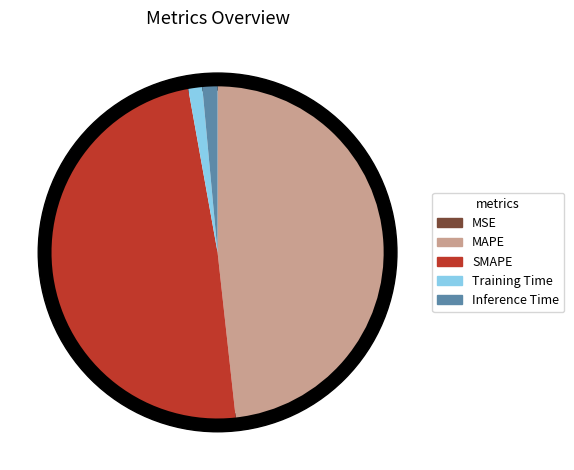

To the nearest percent, what portion does Inference Time represent?

1%